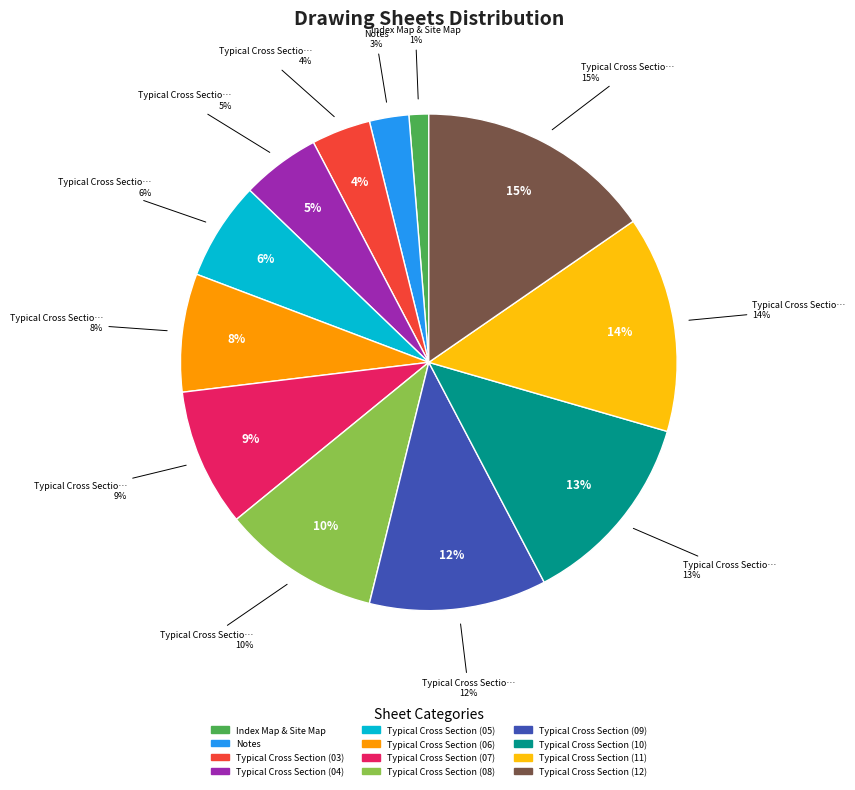

Count the number of slices in the pie.

12